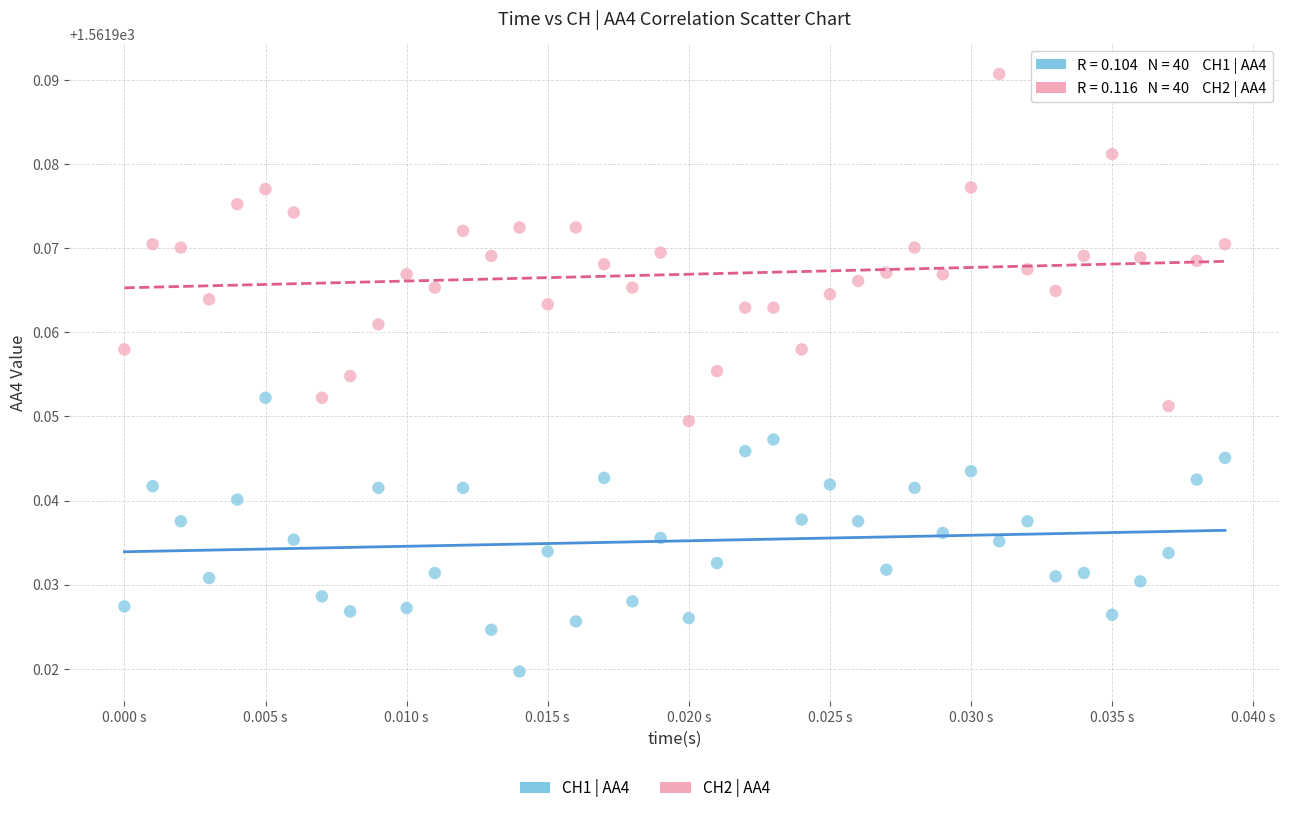

Which series has the widest spread of Y values?

CH2 | AA4